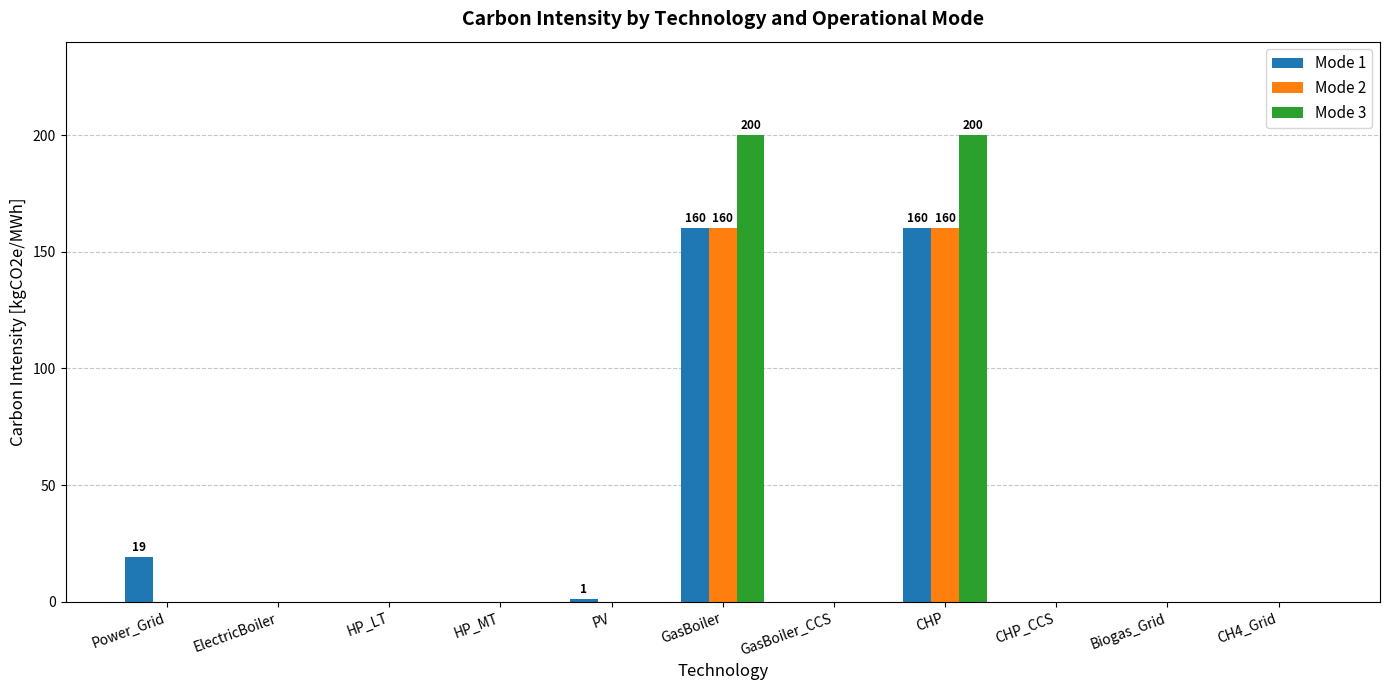

Reading left to right, list all the values displayed in this chart.

Mode 1: Power_Grid=19	ElectricBoiler=0	HP_LT=0	HP_MT=0	PV=1	GasBoiler=160	GasBoiler_CCS=0	CHP=160	CHP_CCS=0	Biogas_Grid=0	CH4_Grid=0
Mode 2: Power_Grid=0	ElectricBoiler=0	HP_LT=0	HP_MT=0	PV=0	GasBoiler=160	GasBoiler_CCS=0	CHP=160	CHP_CCS=0	Biogas_Grid=0	CH4_Grid=0
Mode 3: Power_Grid=0	ElectricBoiler=0	HP_LT=0	HP_MT=0	PV=0	GasBoiler=200	GasBoiler_CCS=0	CHP=200	CHP_CCS=0	Biogas_Grid=0	CH4_Grid=0